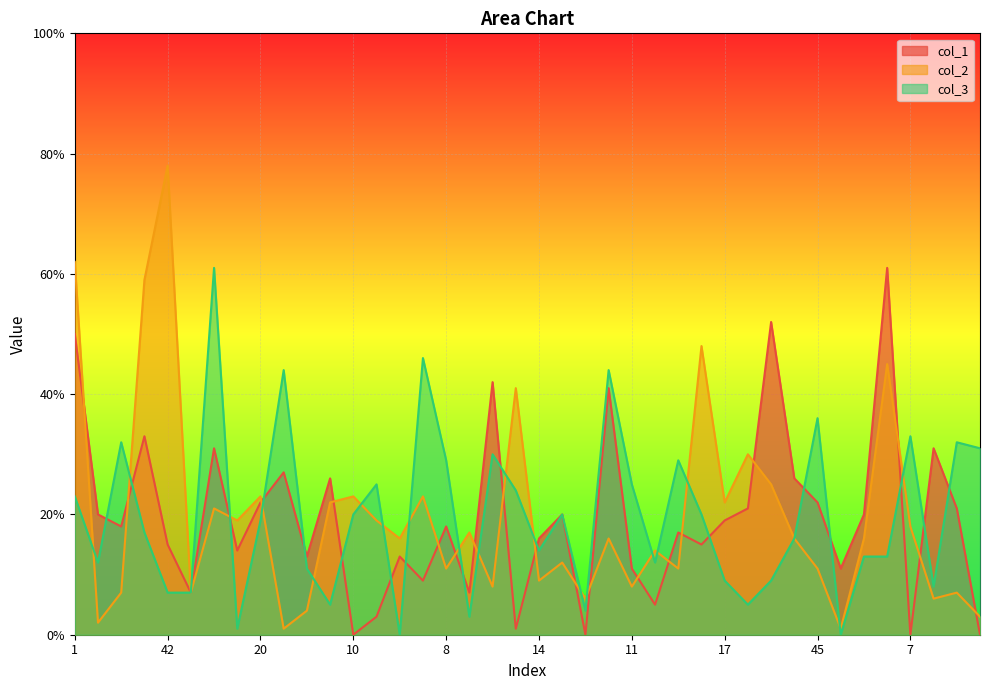

How many intersections are there between col_3 and col_1?

17